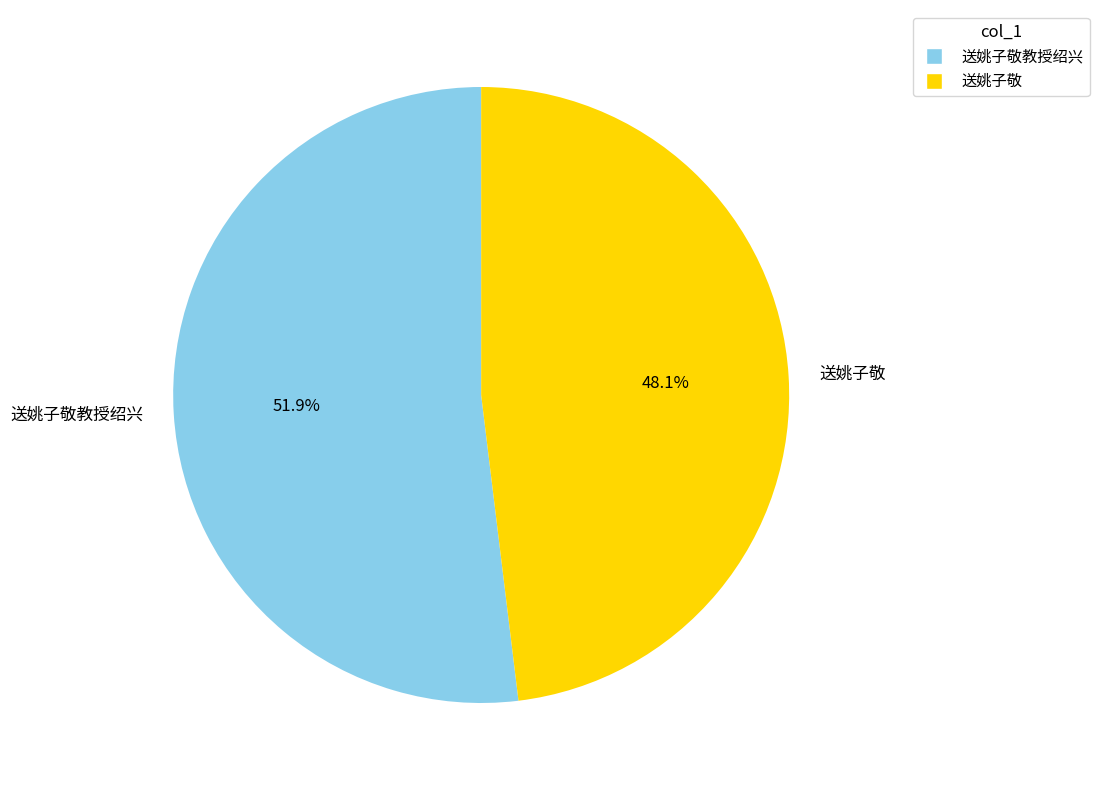

Rank the categories by value from highest to lowest.

送姚子敬教授绍兴, 送姚子敬